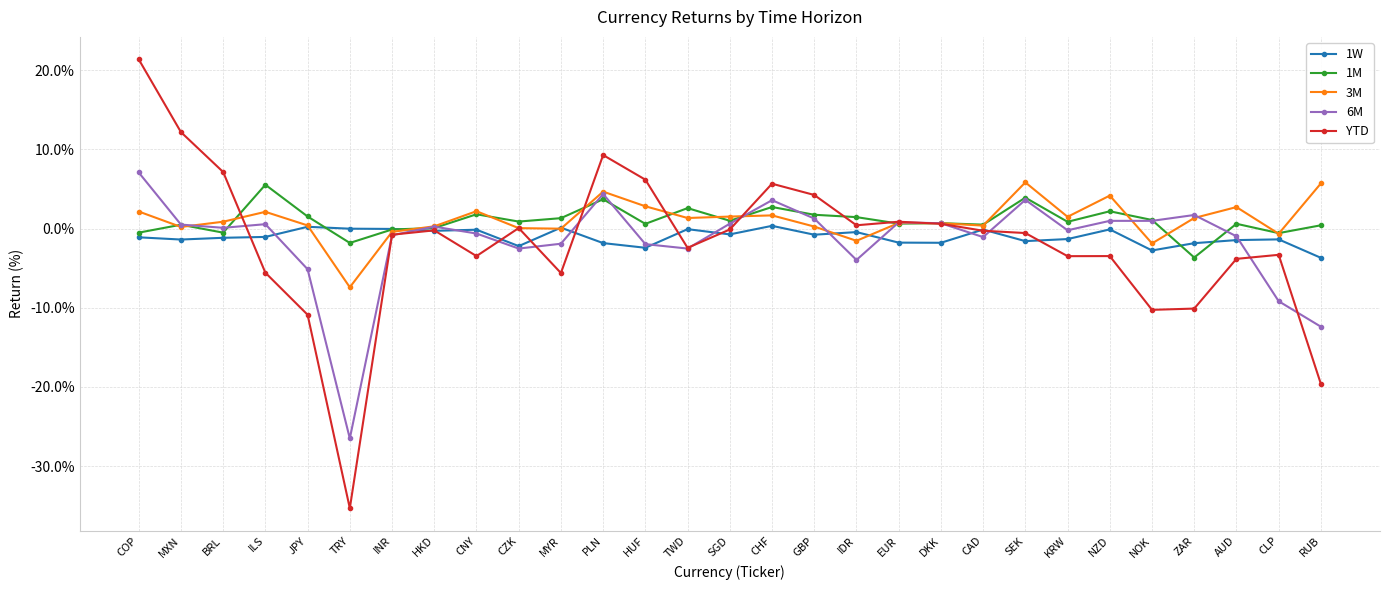

Read the 3M value at DKK.

0.7